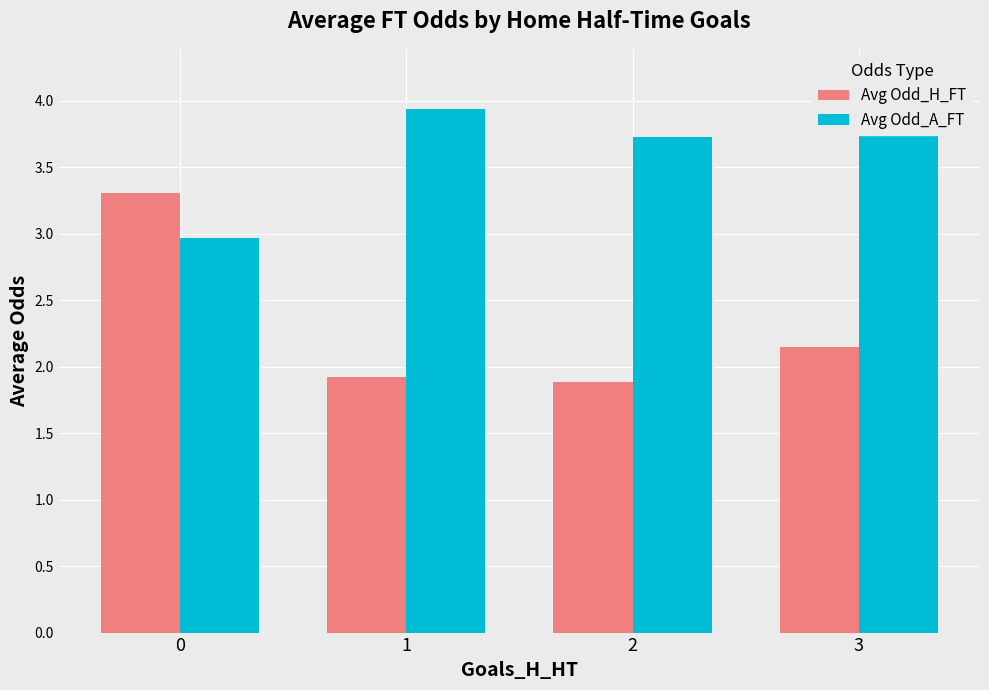

What is the average value of the Avg Odd_H_FT series?

2.3